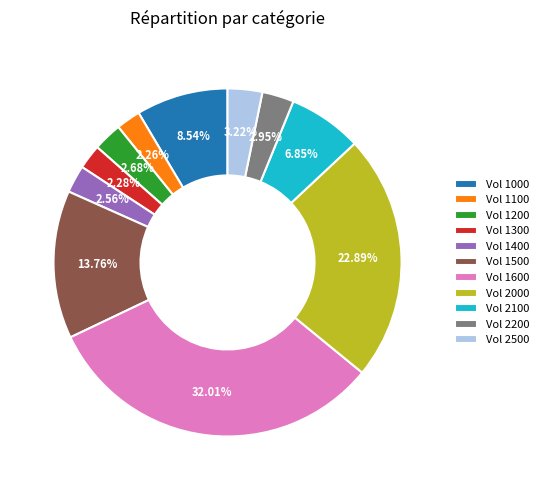

Is the sum of Vol 1200 and Vol 1300 greater than half?

No